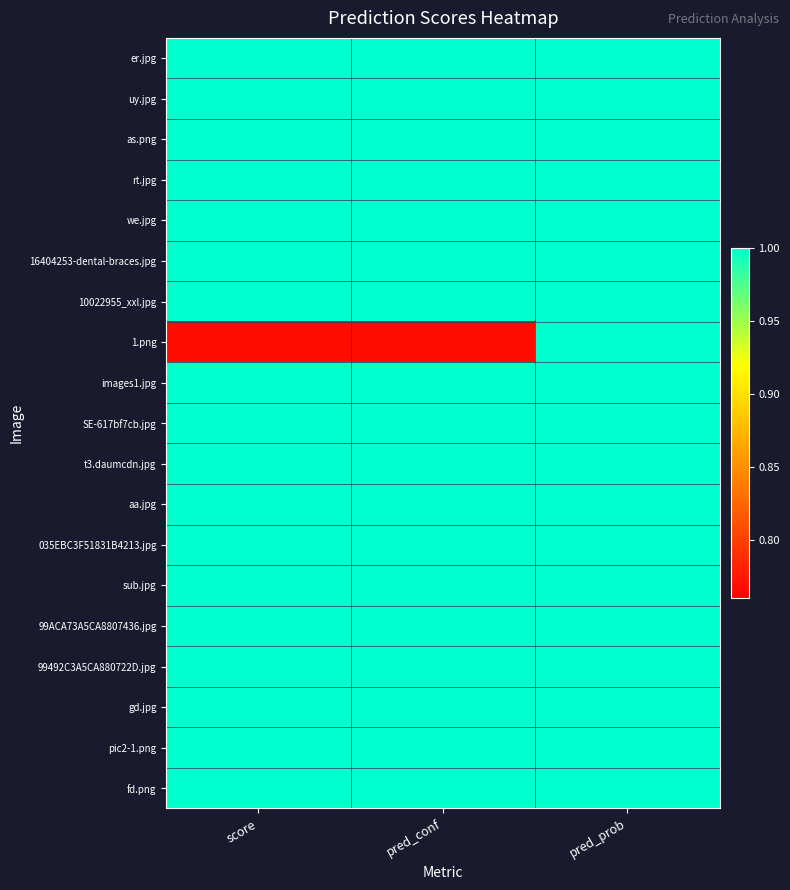

What is the minimum value shown in the chart?

0.8